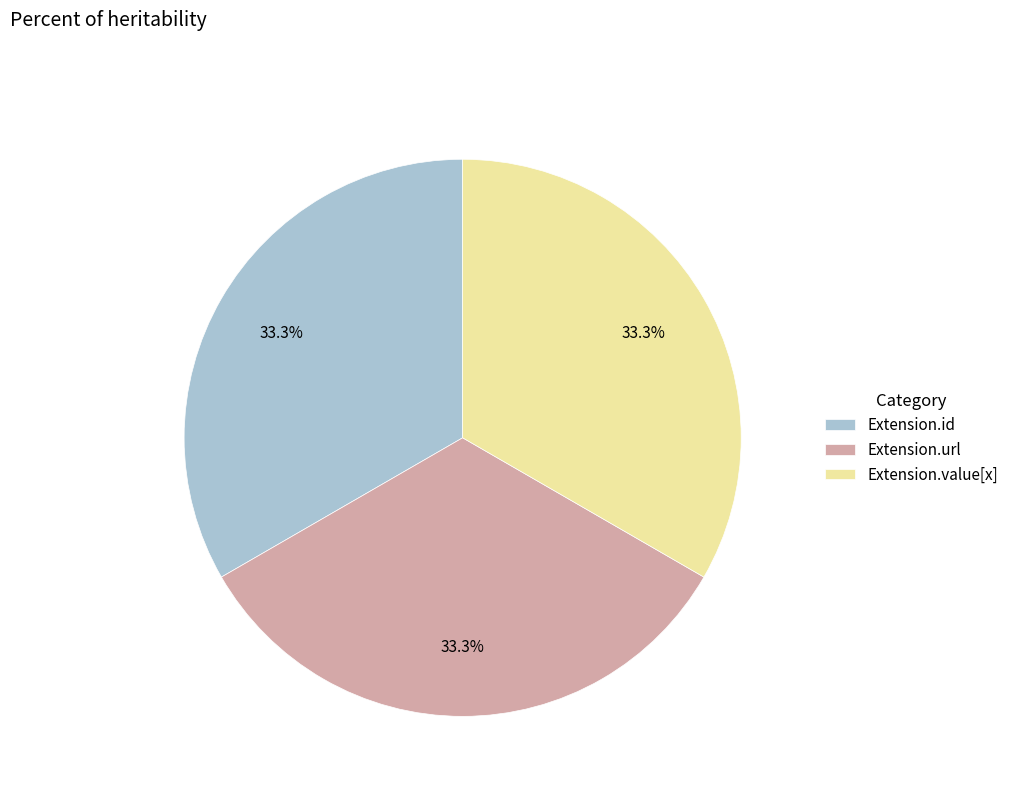

Approximately how many times larger is the value at Extension.url compared to Extension.id?

1.0